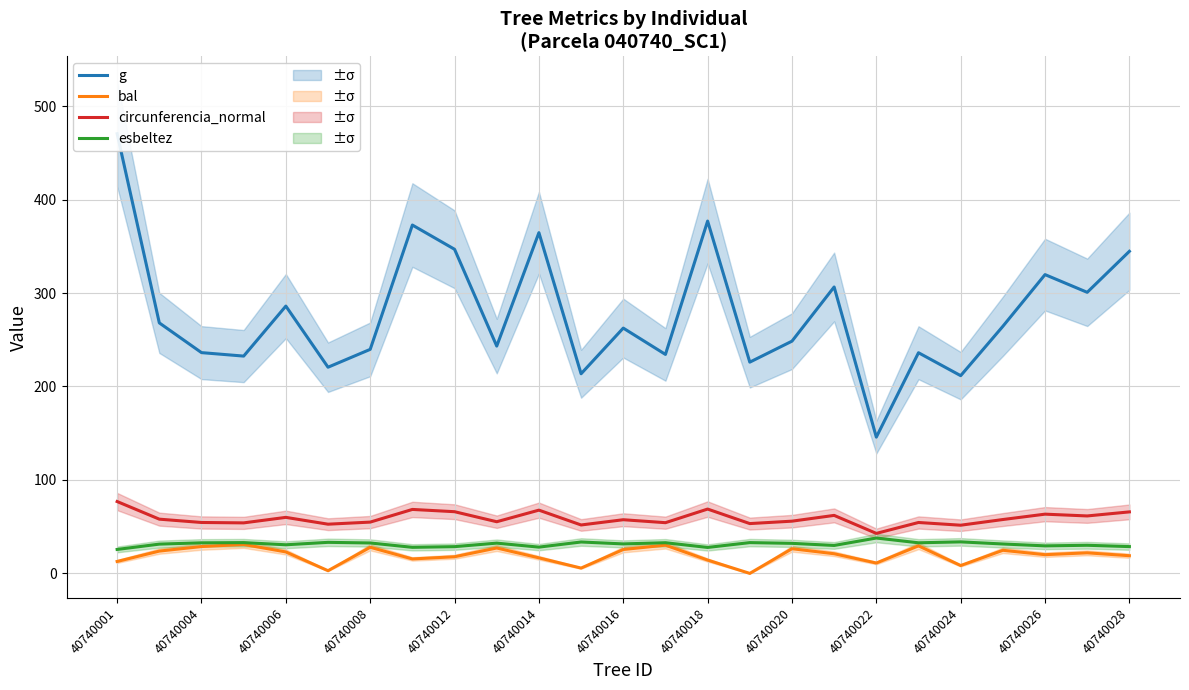

True or false: esbeltez has a value of 33.7 at 40740024.

True